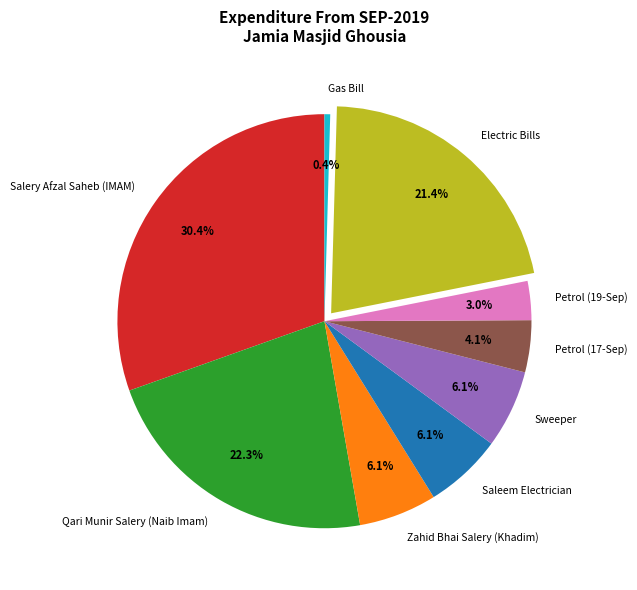

Does Qari Munir Salery (Naib Imam) represent more than half of the total?

No